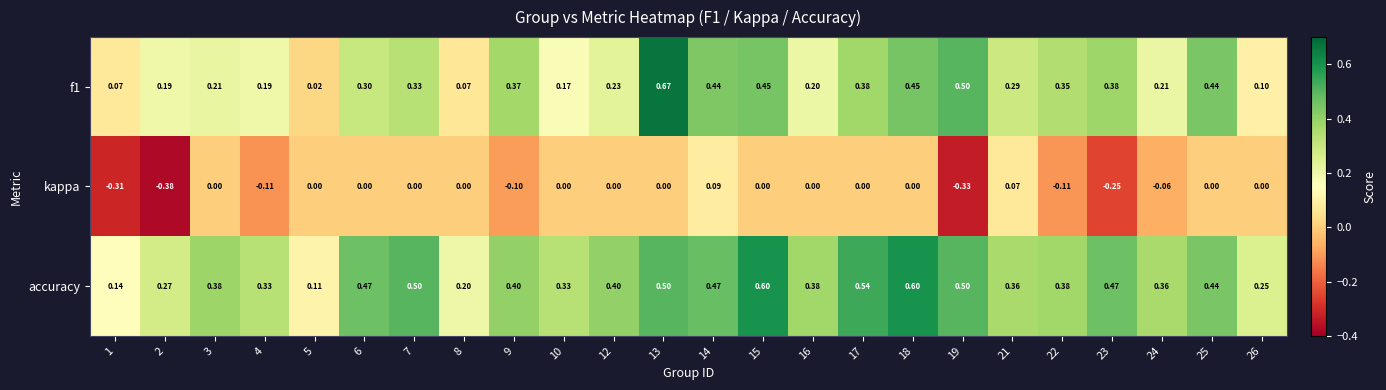

List the series in order of their overall mean, highest first.

accuracy, f1, kappa